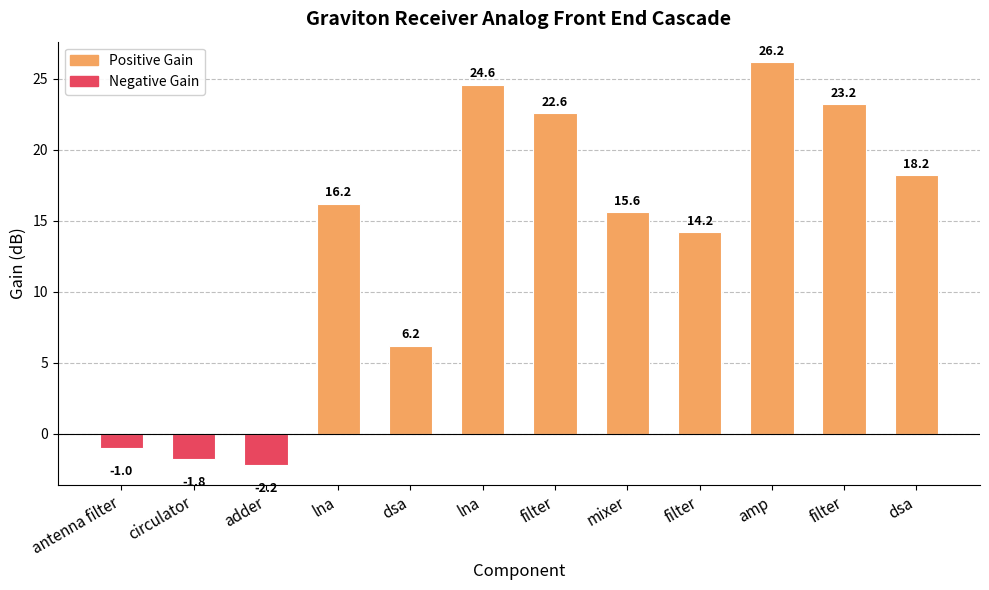

How many bars are there in total?

12